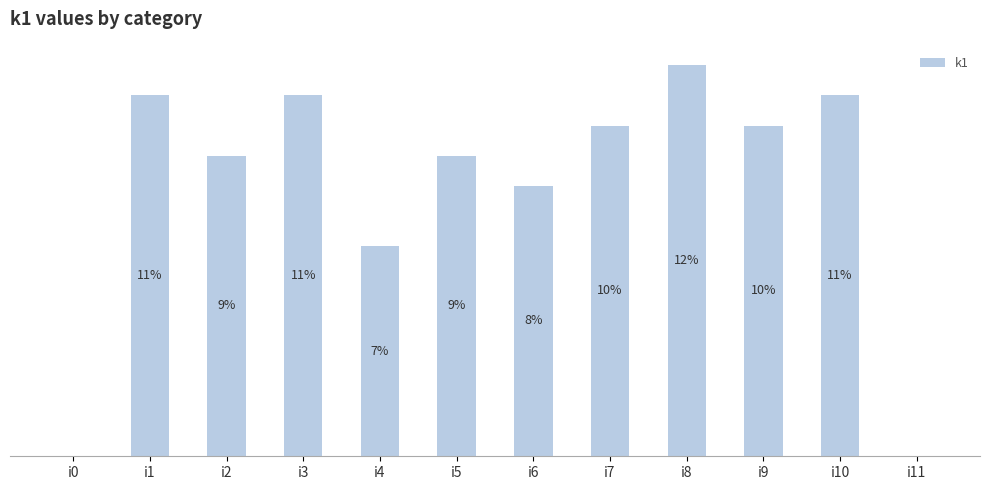

Which has a higher value, i4 or i10?

i10